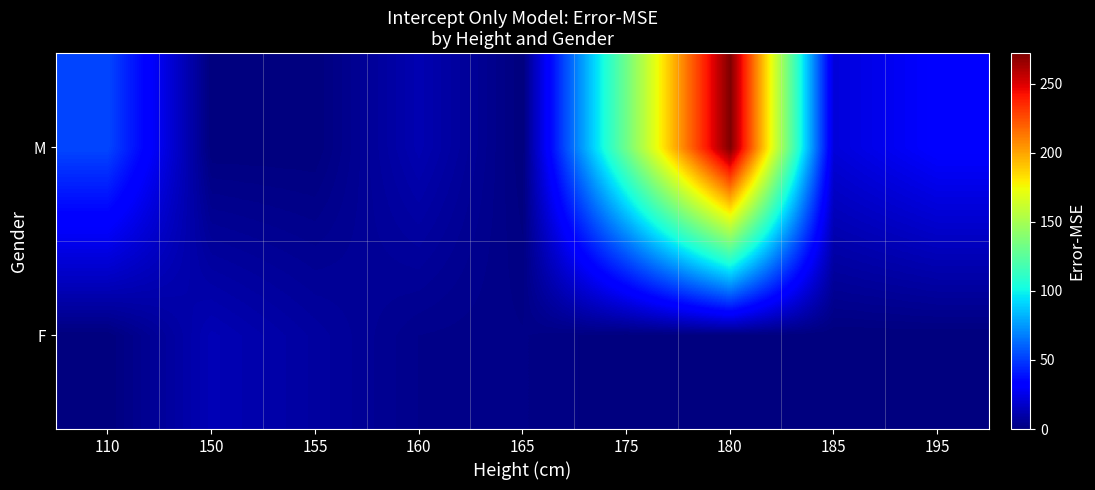

Reading right to left, transcribe all the data shown in this chart.

F: 195=0.0	185=0.0	180=0.0	175=0.0	165=2.3	160=3.2	155=8.2	150=13.2	110=0.0
M: 195=31.8	185=21.8	180=272.3	175=132.3	165=0.0	160=12.2	155=0.0	150=0.0	110=53.2